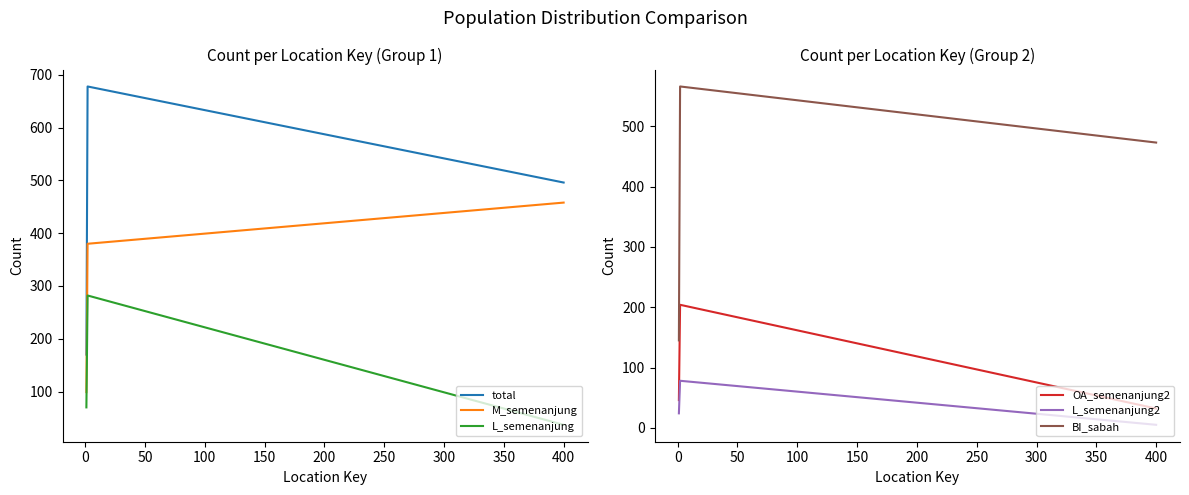

Reading left to right, what are all the values shown in this chart?

total: 170	678	496
M_semenanjung: 99	380	458
L_semenanjung: 70	282	37
OA_semenanjung2: 46	204	32
L_semenanjung2: 24	78	5
BI_sabah: 145	566	473